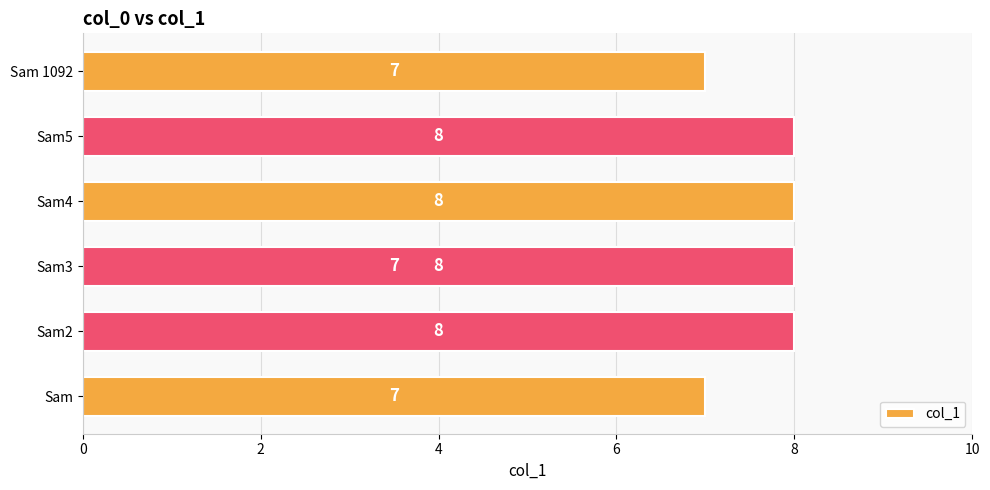

The chart shows a value of 3 at 6. True or false?

False